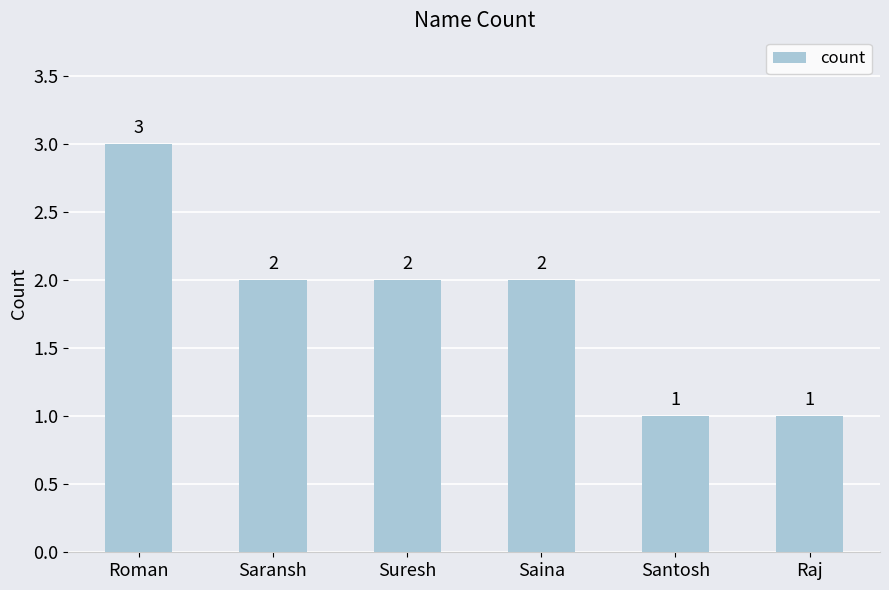

Reading left to right, list all the values displayed in this chart.

3	2	2	2	1	1